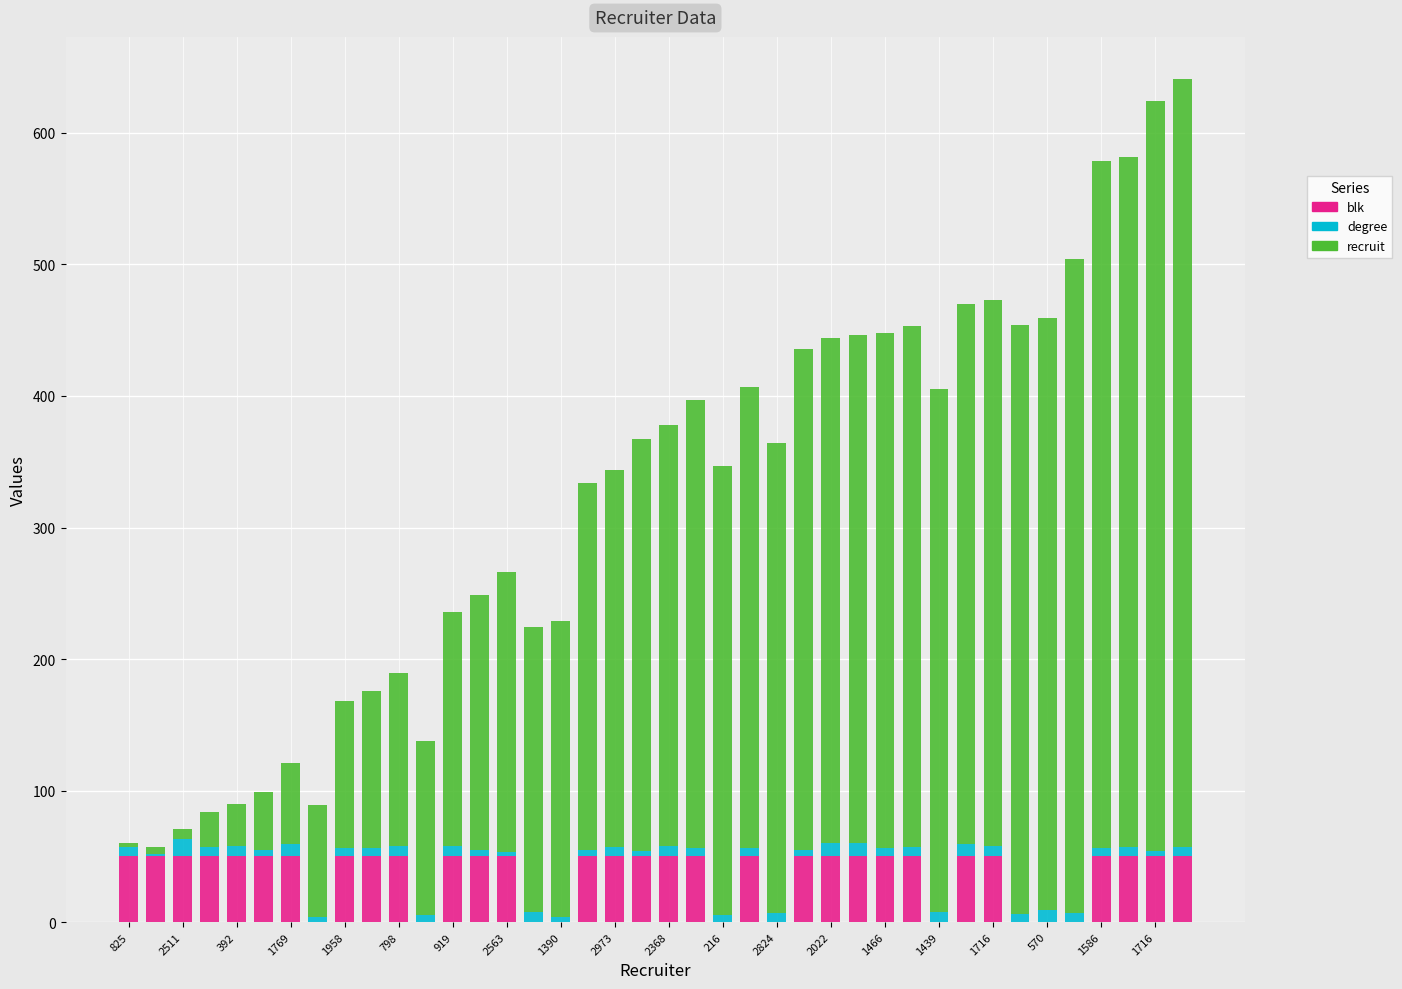

What is the highest value of the blk series?

50